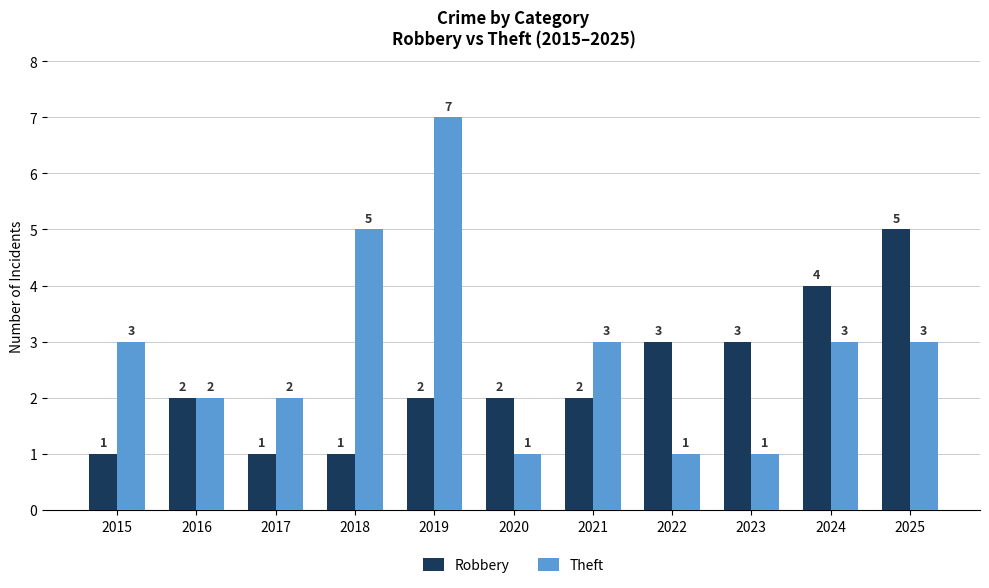

Which series has the largest total across all categories?

Theft